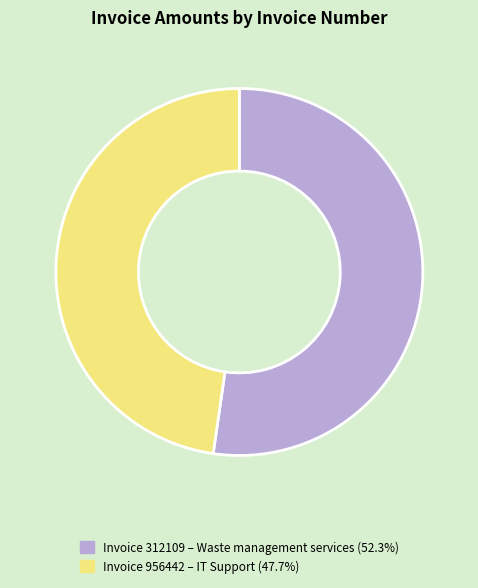

Does any single category account for the majority?

Yes